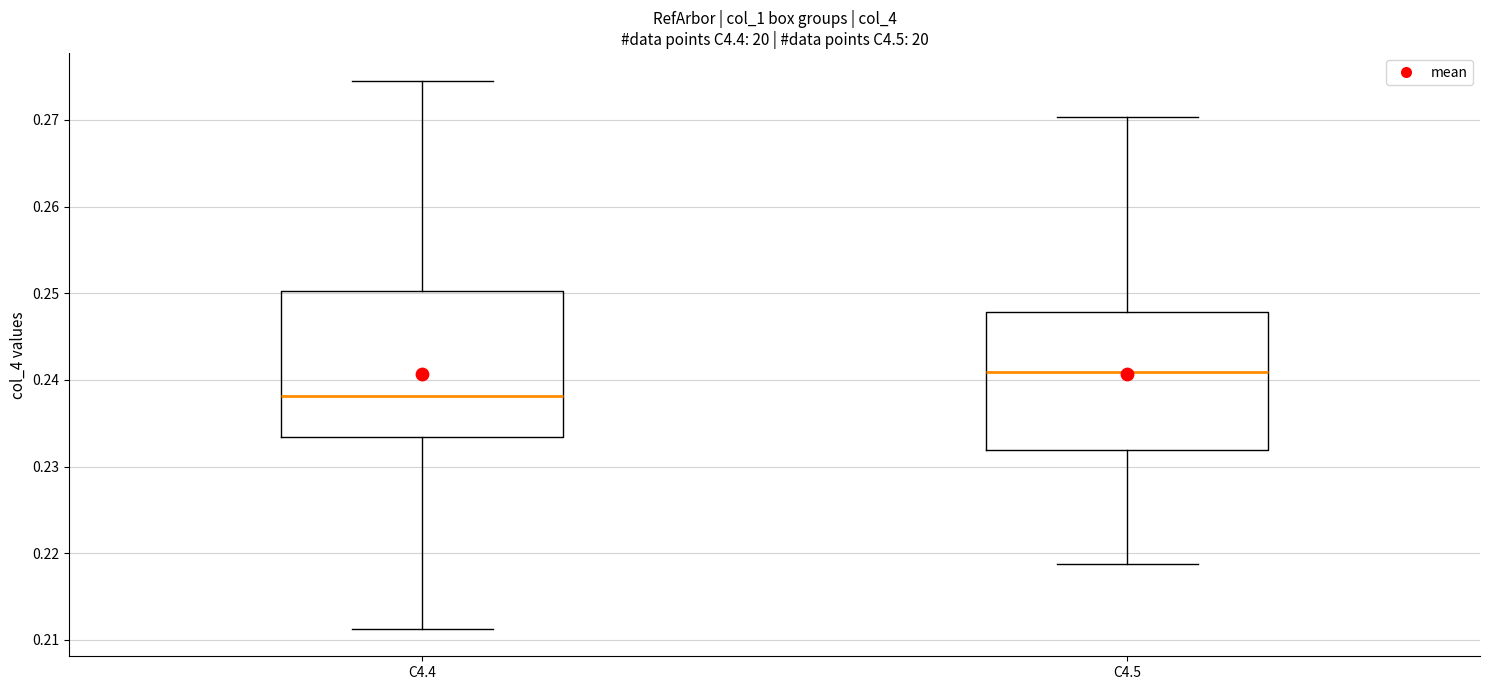

Reading left to right, read every box against the y-axis: the position of its median line, the range the box covers, and the ends of its whiskers. The values are not printed on the chart, so give them approximately, as read against the axis.

C4.4: median 0.238, box 0.233 to 0.250, whiskers 0.211 to 0.275
C4.5: median 0.241, box 0.232 to 0.248, whiskers 0.219 to 0.270